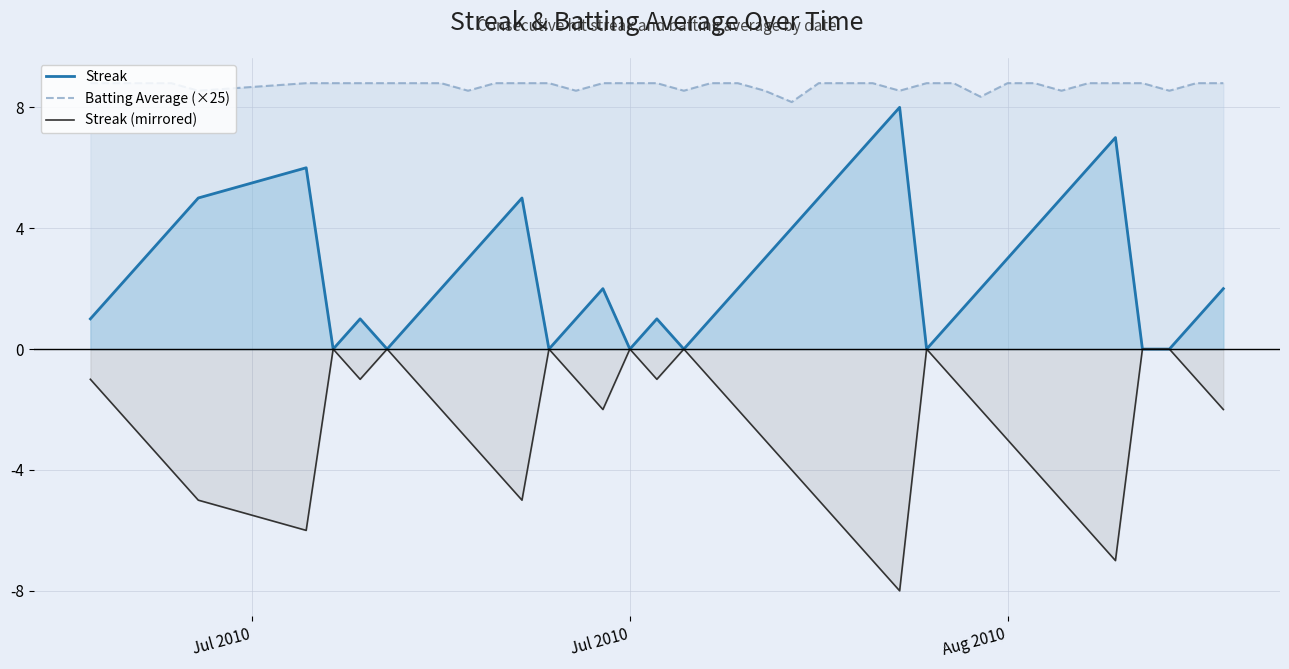

What is the smallest value displayed?

-8.0